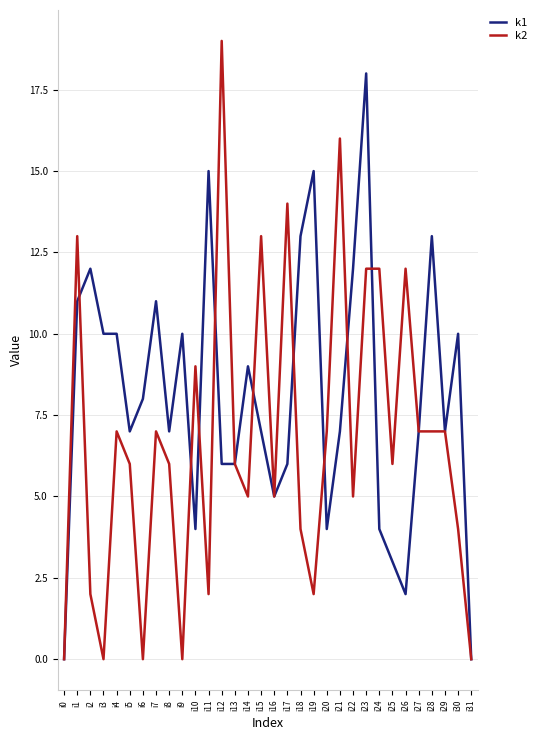

At i1, list the series in order from smallest to largest.

k1, k2